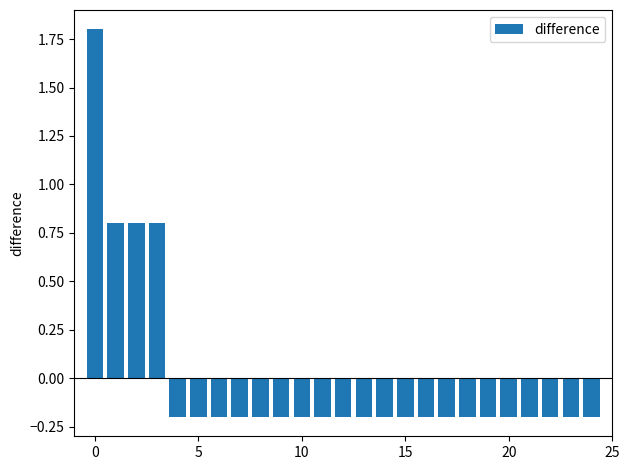

What is the difference between the maximum and minimum values?

2.0